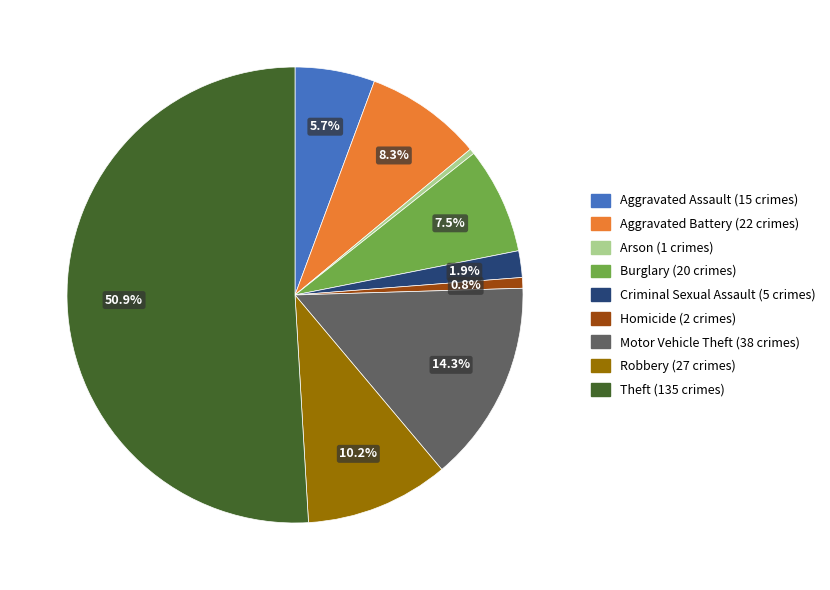

Is Motor Vehicle Theft the majority of the pie?

No